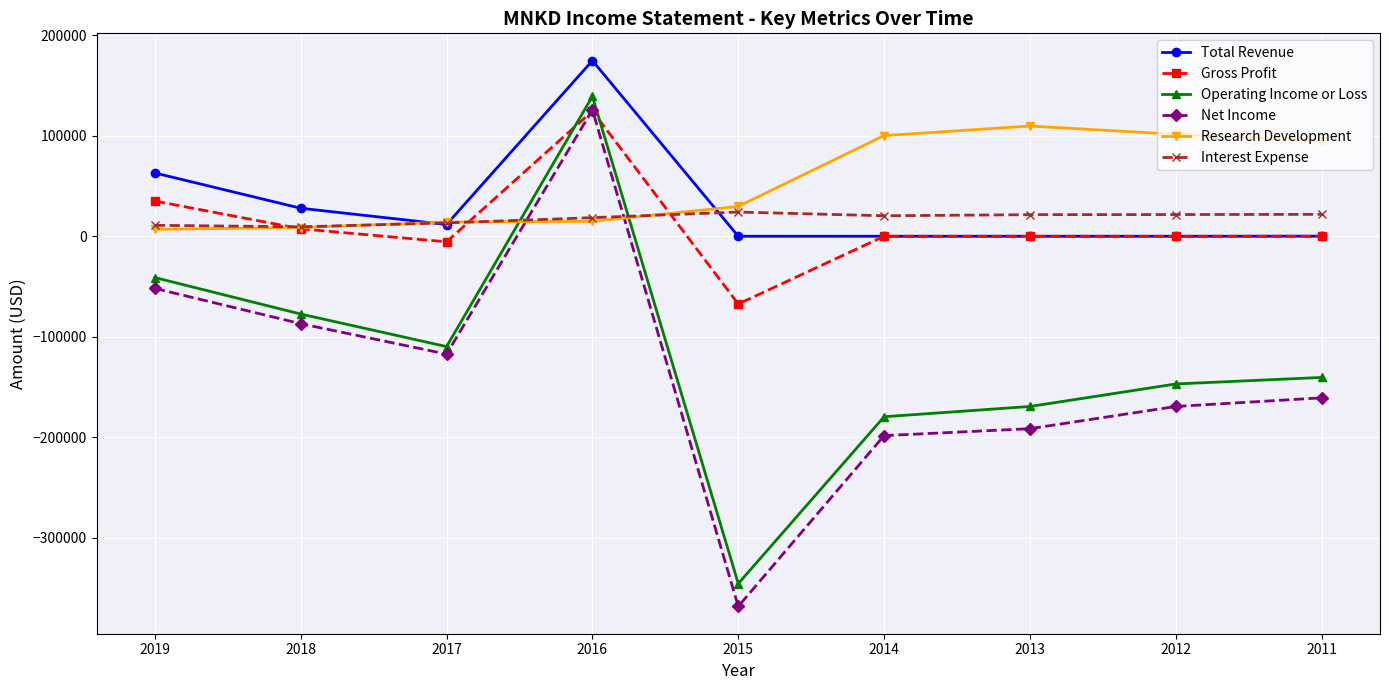

At which category is the sum across all series the highest?

2016